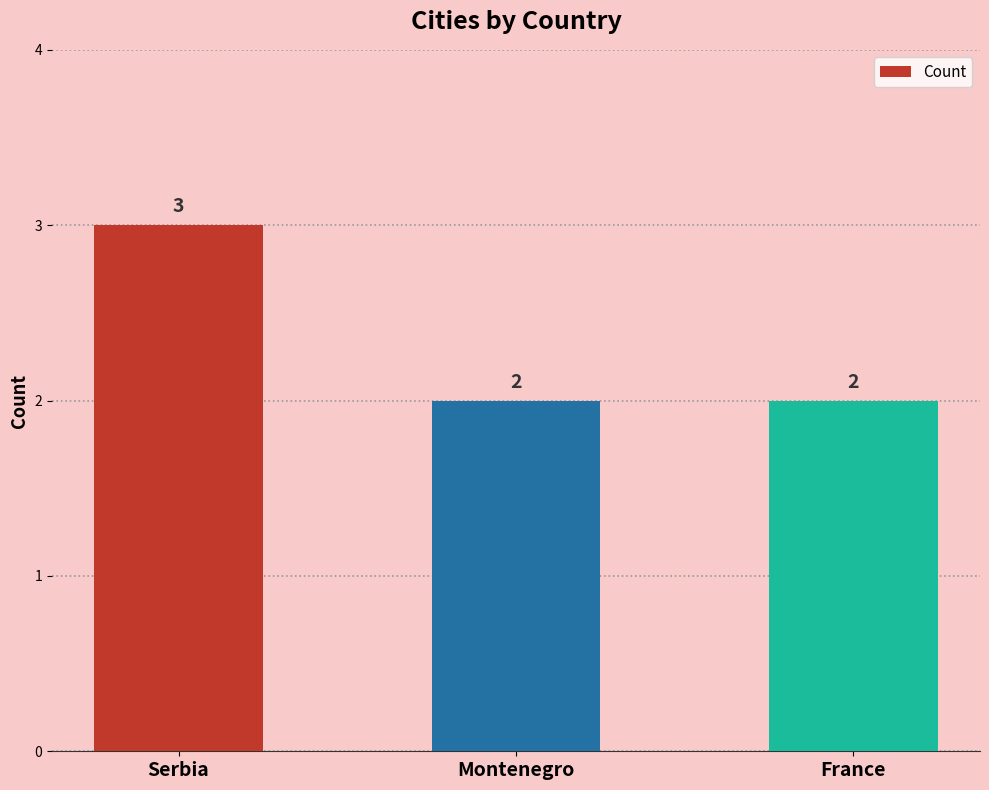

How many bars are there in total?

3